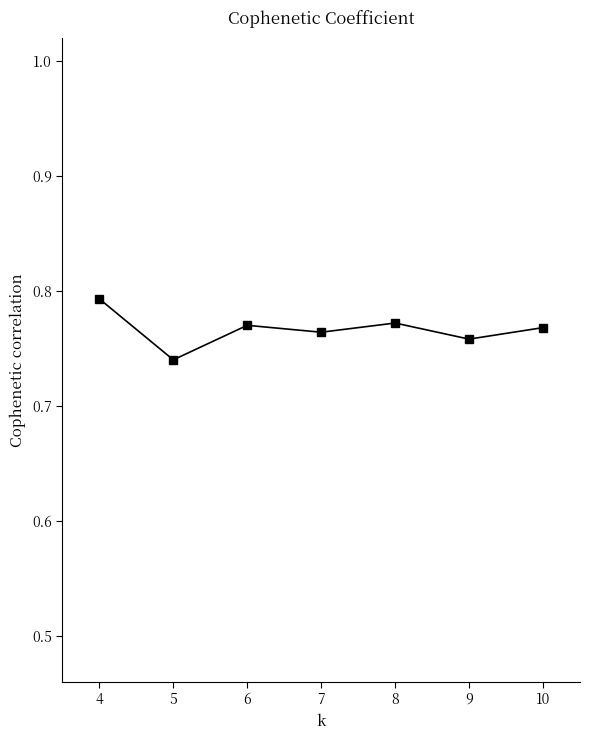

Which category has the lowest value across all series?

5